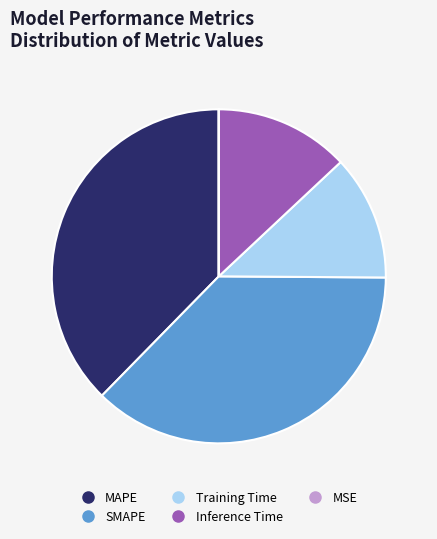

What is the ratio of the value at Inference Time to the value at SMAPE?

0.3